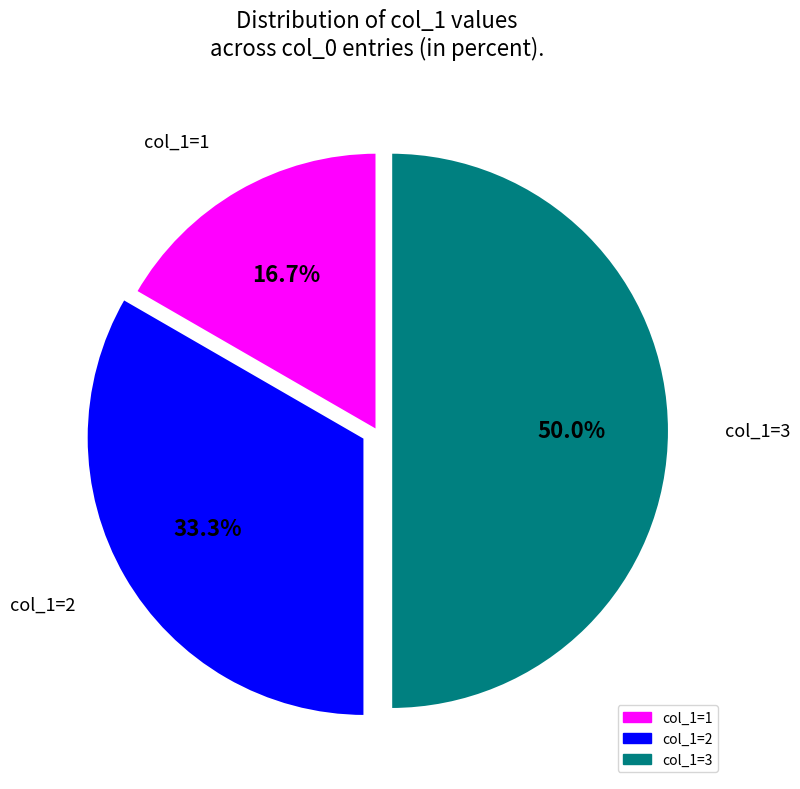

What is the smallest slice in the pie chart?

col_1=1